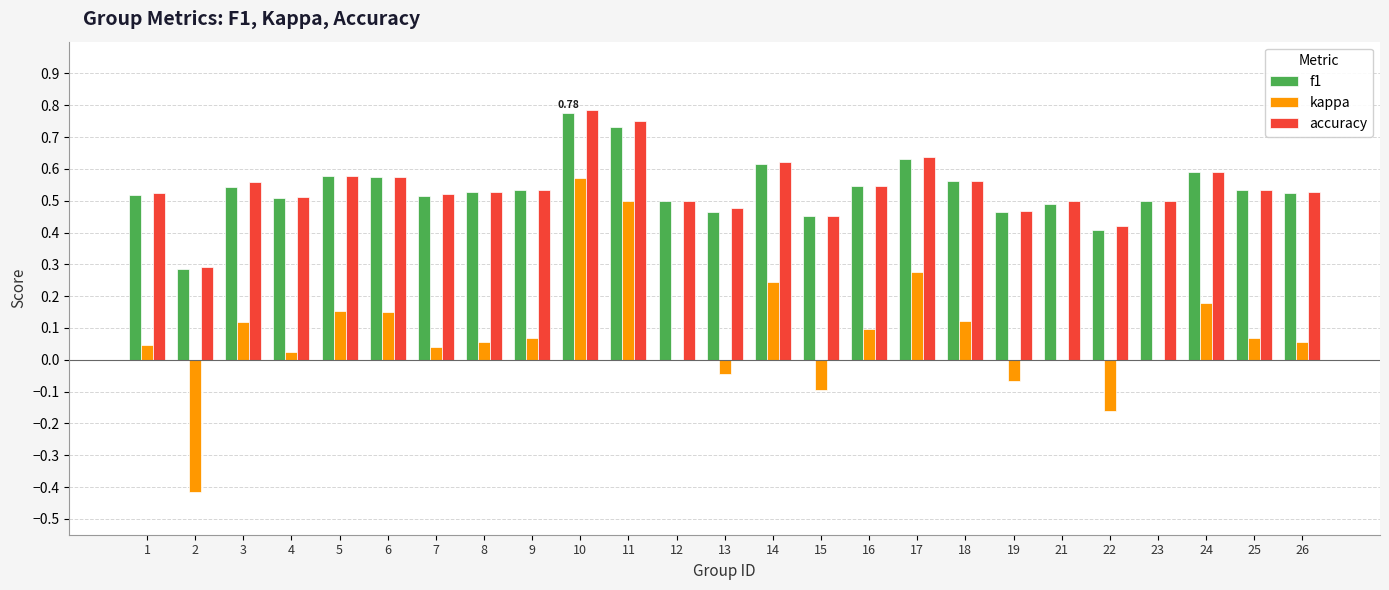

Between 14 and 22, which series saw the biggest shift?

kappa